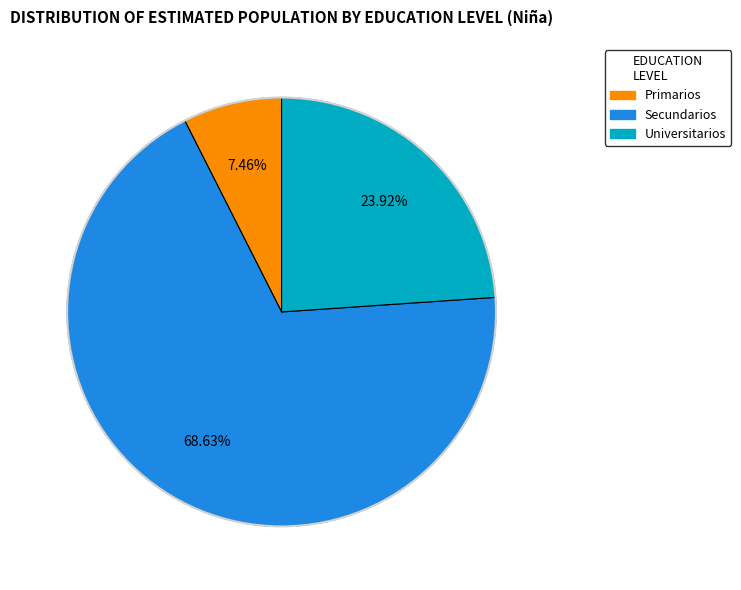

What is the total percentage of Secundarios and Primarios?

76.1%